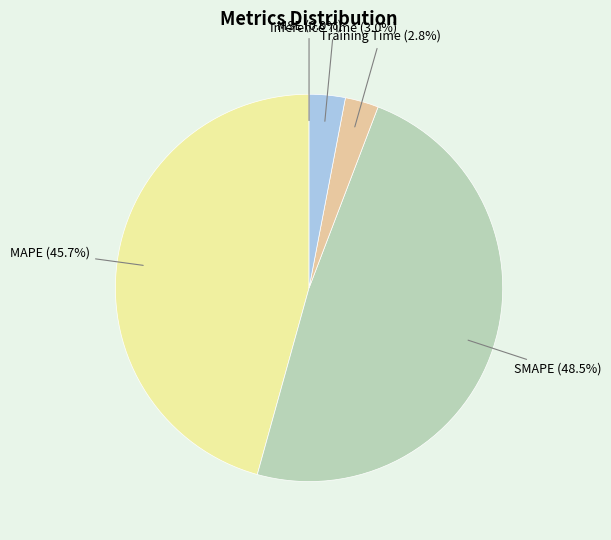

Is MAPE the majority of the pie?

No